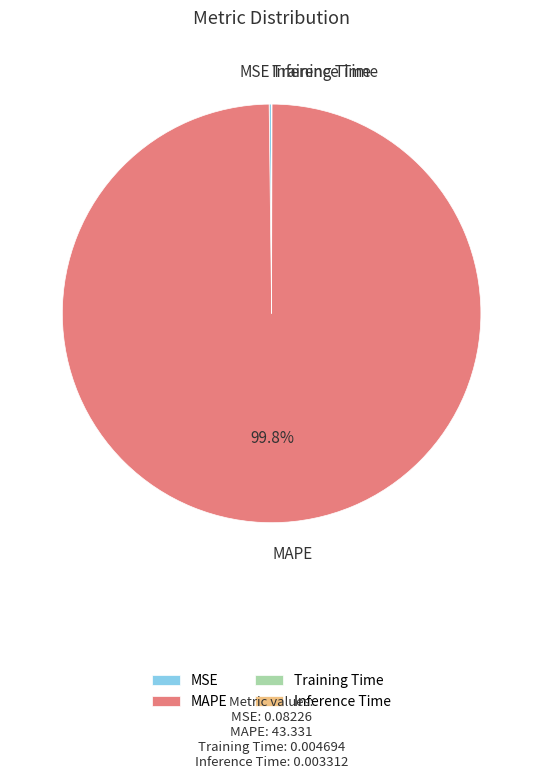

Which category accounts for the majority?

MAPE